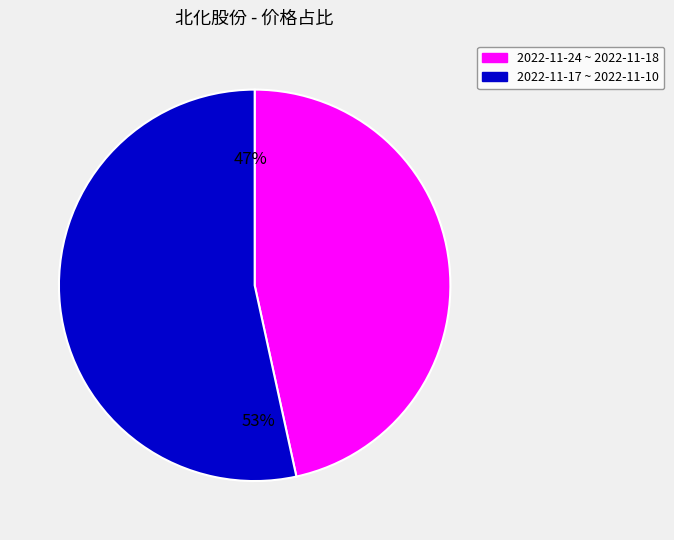

Does any single category account for the majority?

Yes